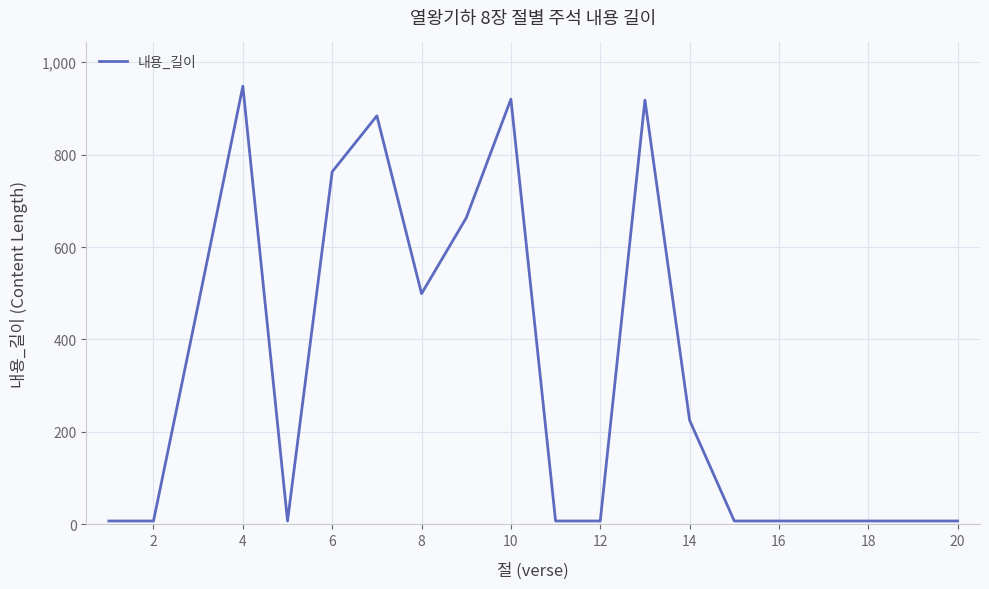

What is the maximum value shown in the chart?

948